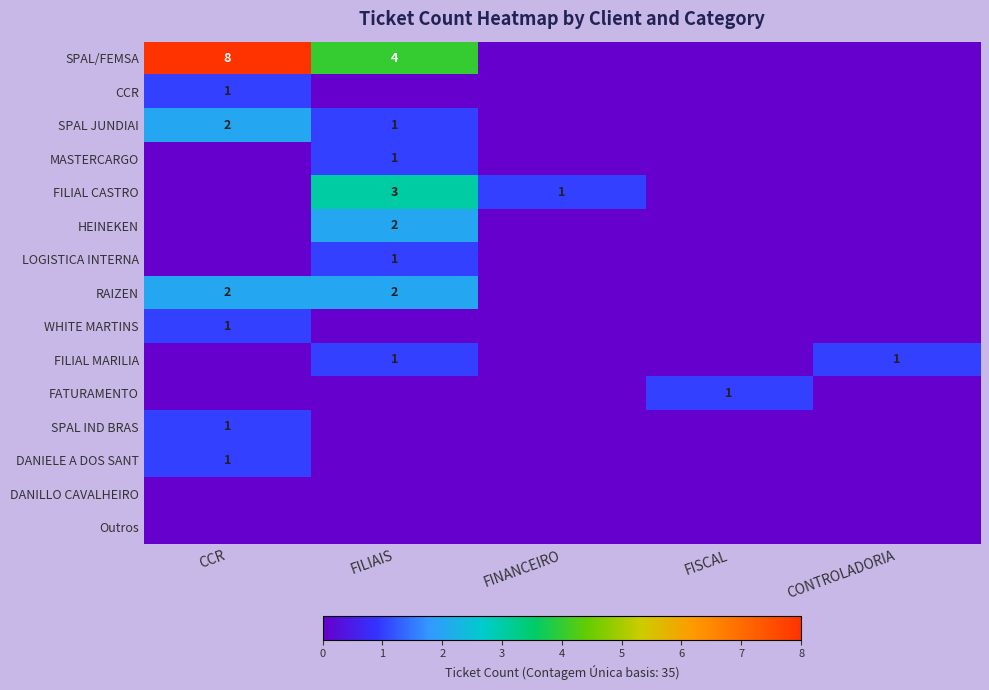

True or false: SPAL IND BRAS has a value of 0 at FISCAL.

False